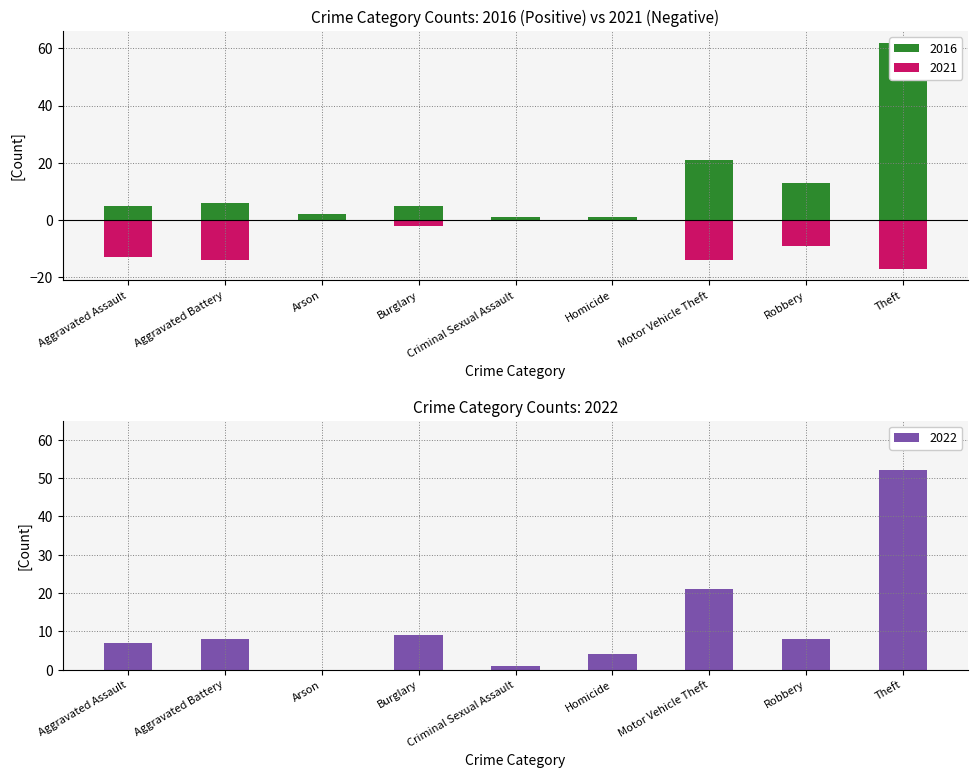

What is the spread (max minus min) of values at Burglary?

11